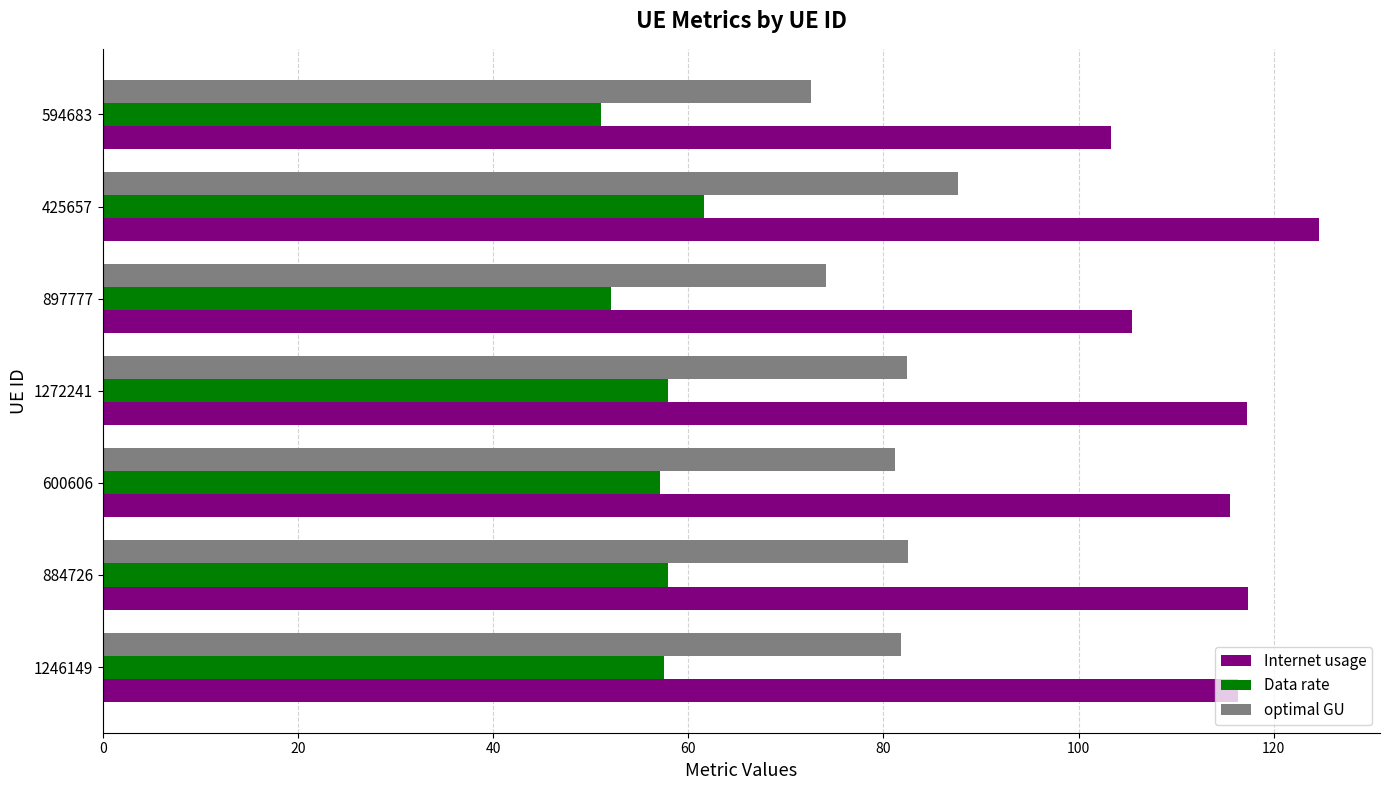

What is the difference between the highest and lowest values at 594683?

52.3